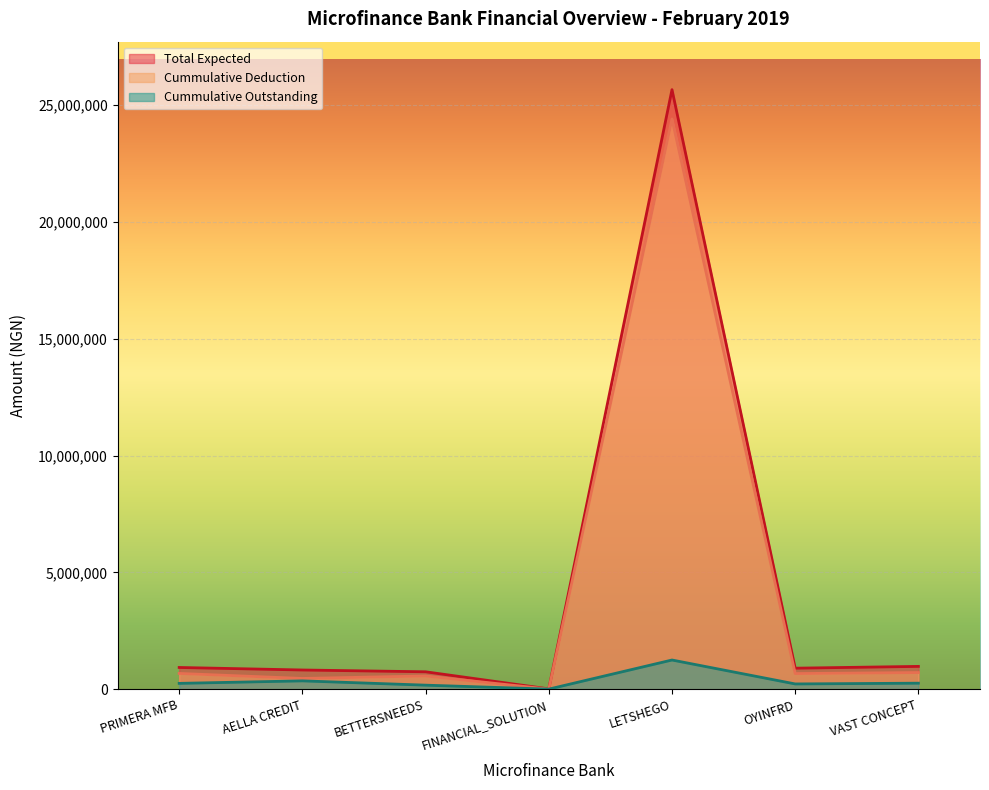

At which label does Cummulative Outstanding reach its peak?

LETSHEGO